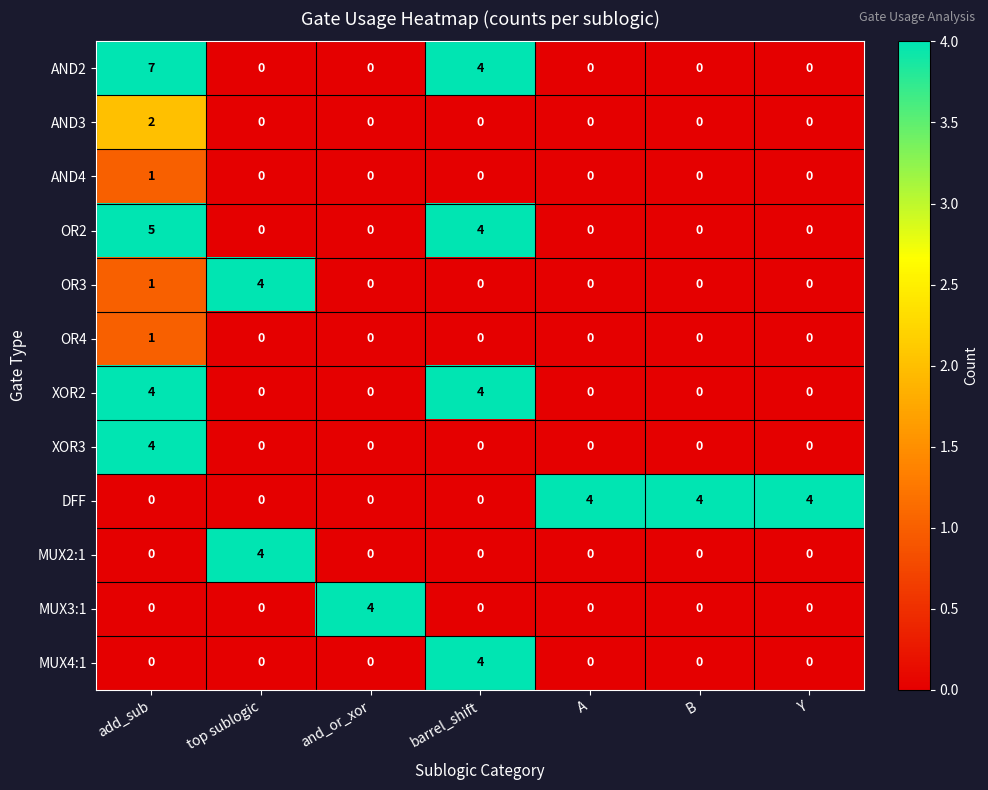

How many DFF values are between 0 and 4?

7